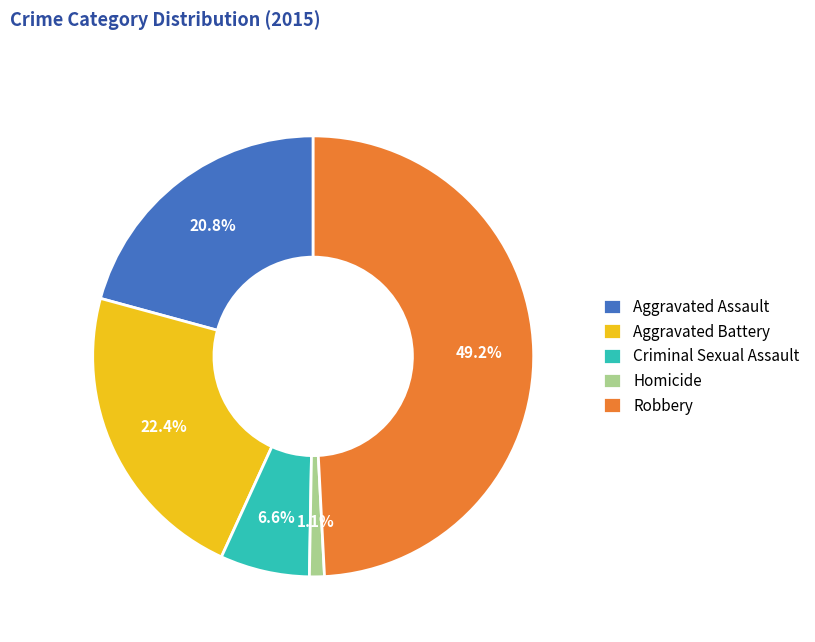

To the nearest percent, what is the average slice percentage?

20%